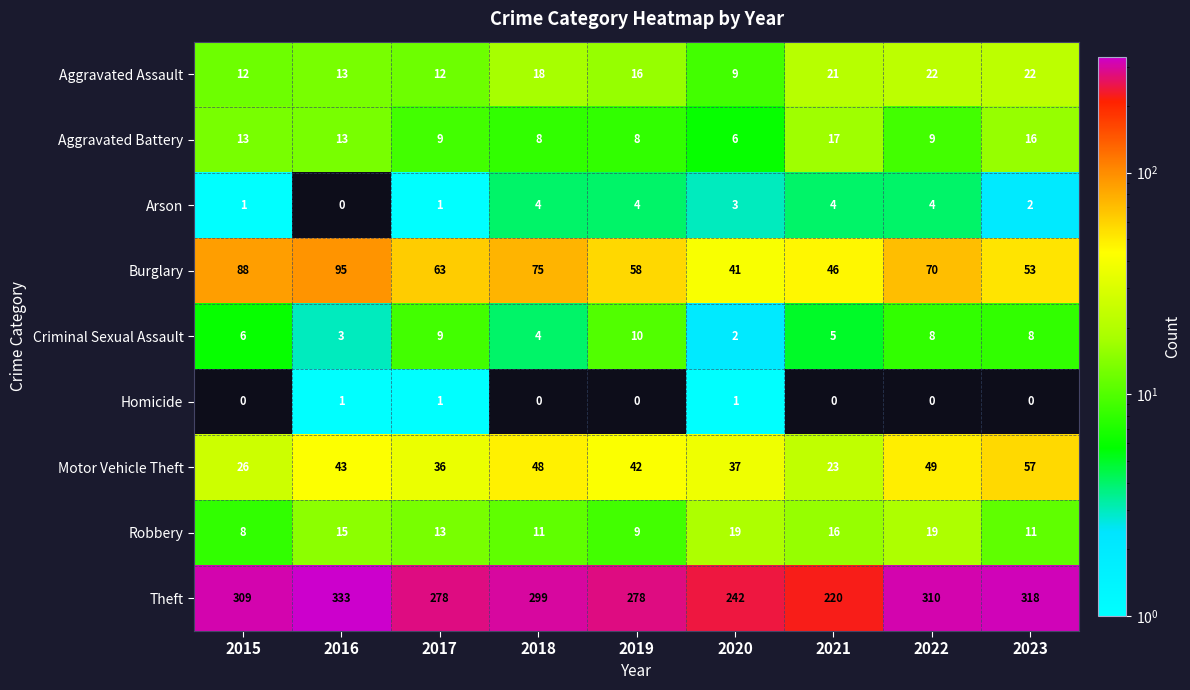

Which series has the largest range (max minus min)?

Theft